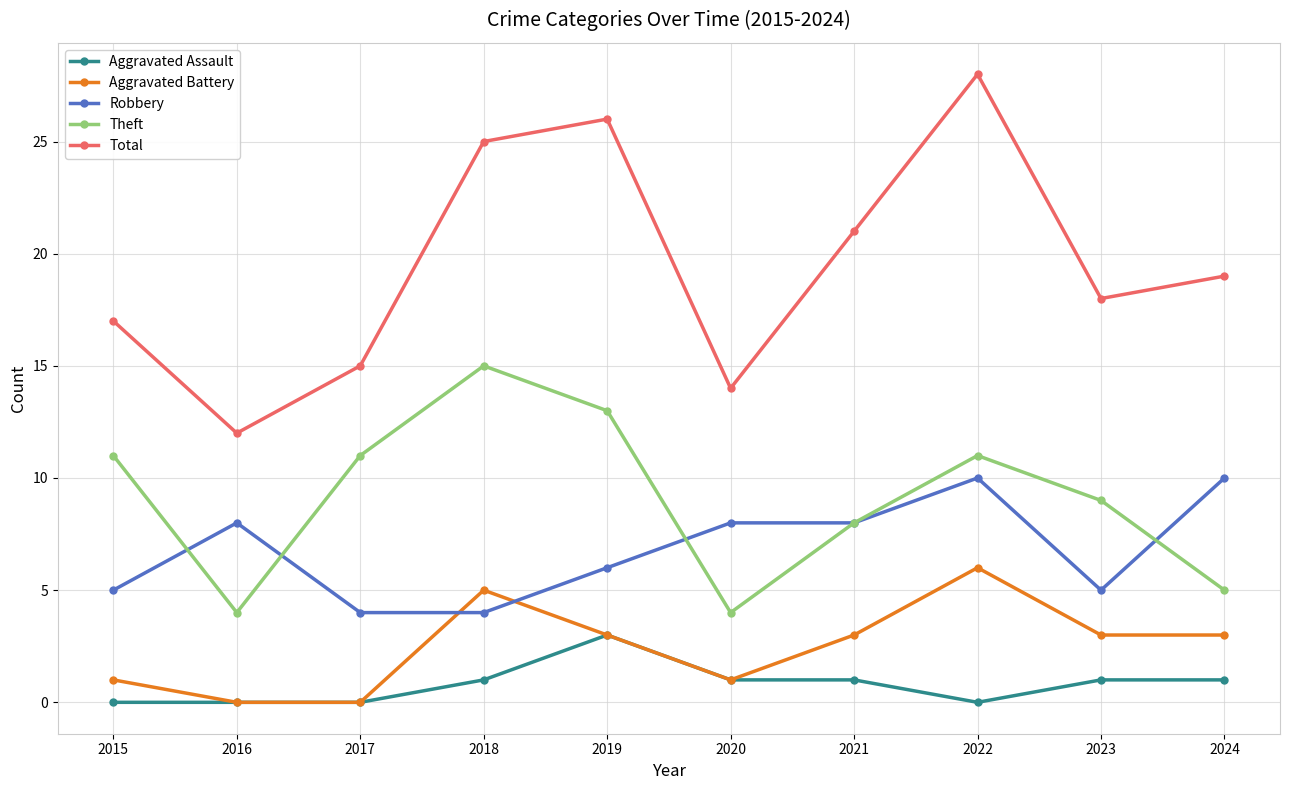

True or false: Robbery has more than 0 points higher than both neighbors.

True